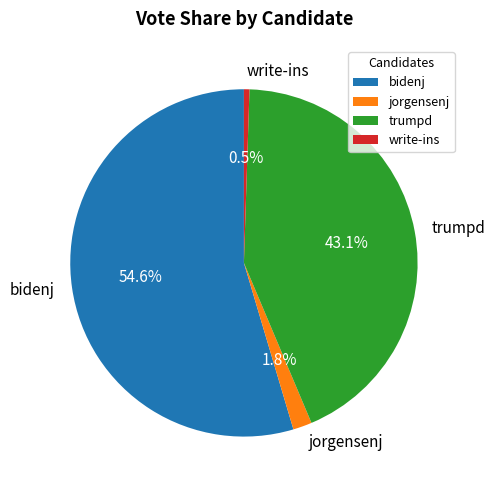

How many slices are in this pie chart?

4